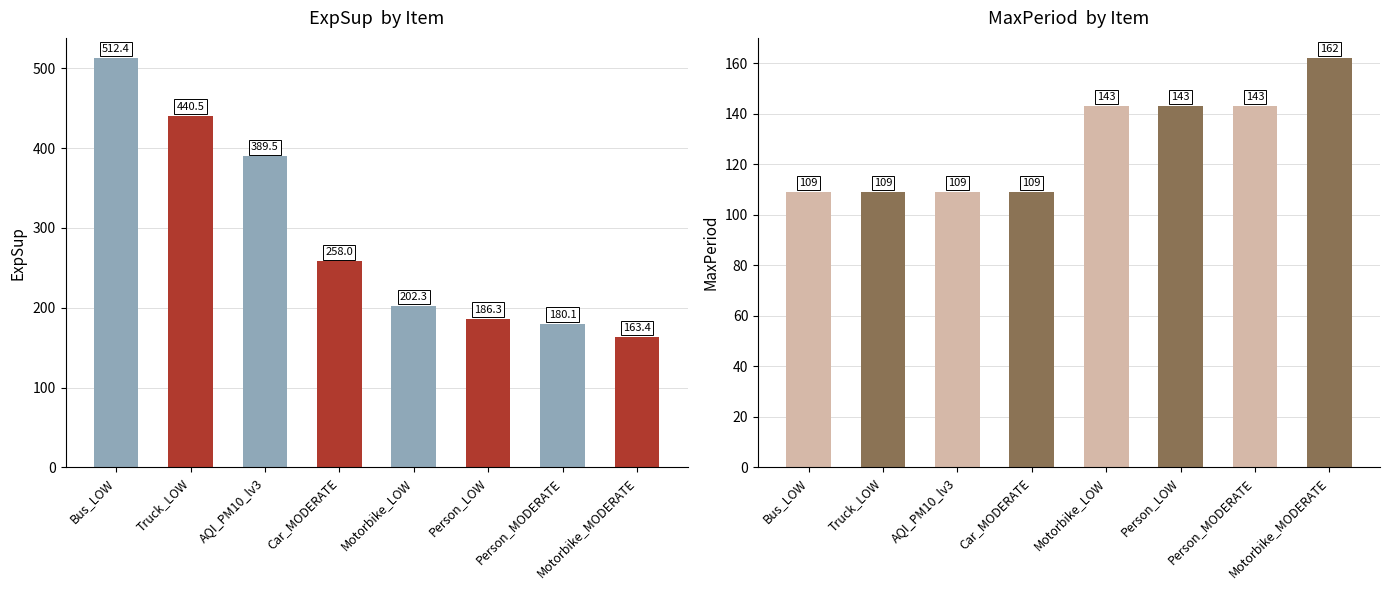

At which label does MaxPeriod reach its peak?

Motorbike_MODERATE